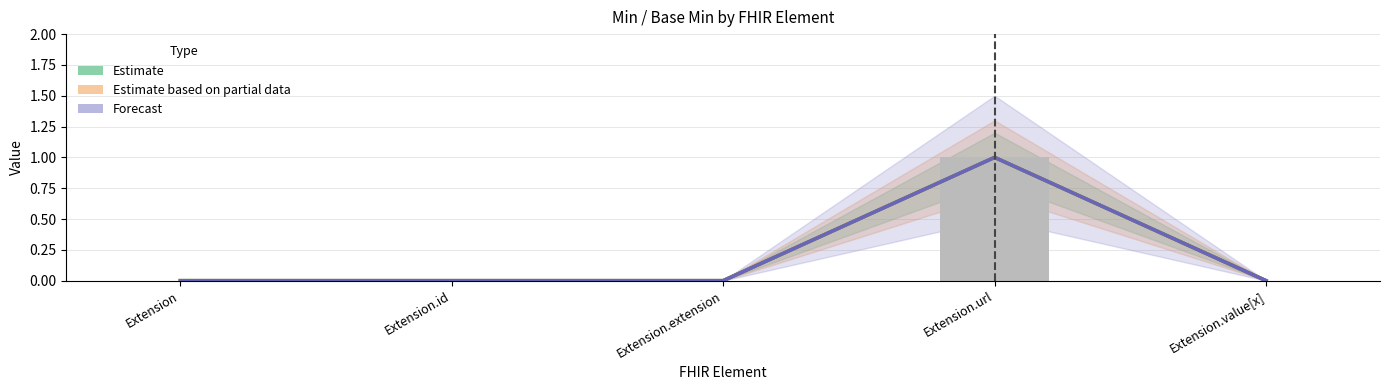

True or false: Min has a value of 0 at Extension.

False